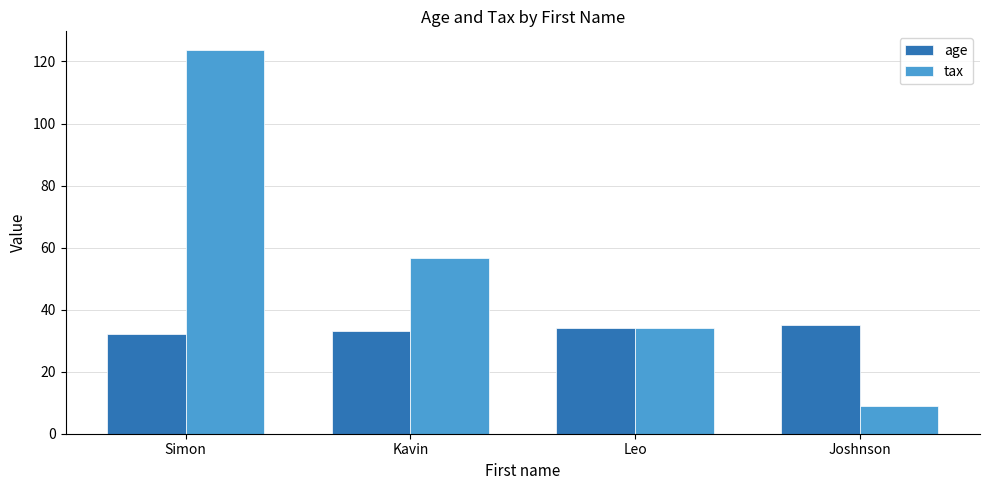

What is the approximate value of age at Simon?

32.0